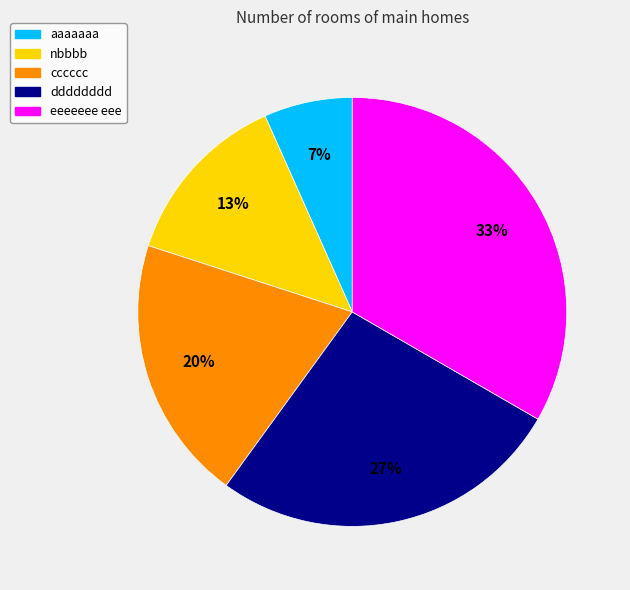

Is the sum of eeeeeee eee and nbbbb greater than half?

No